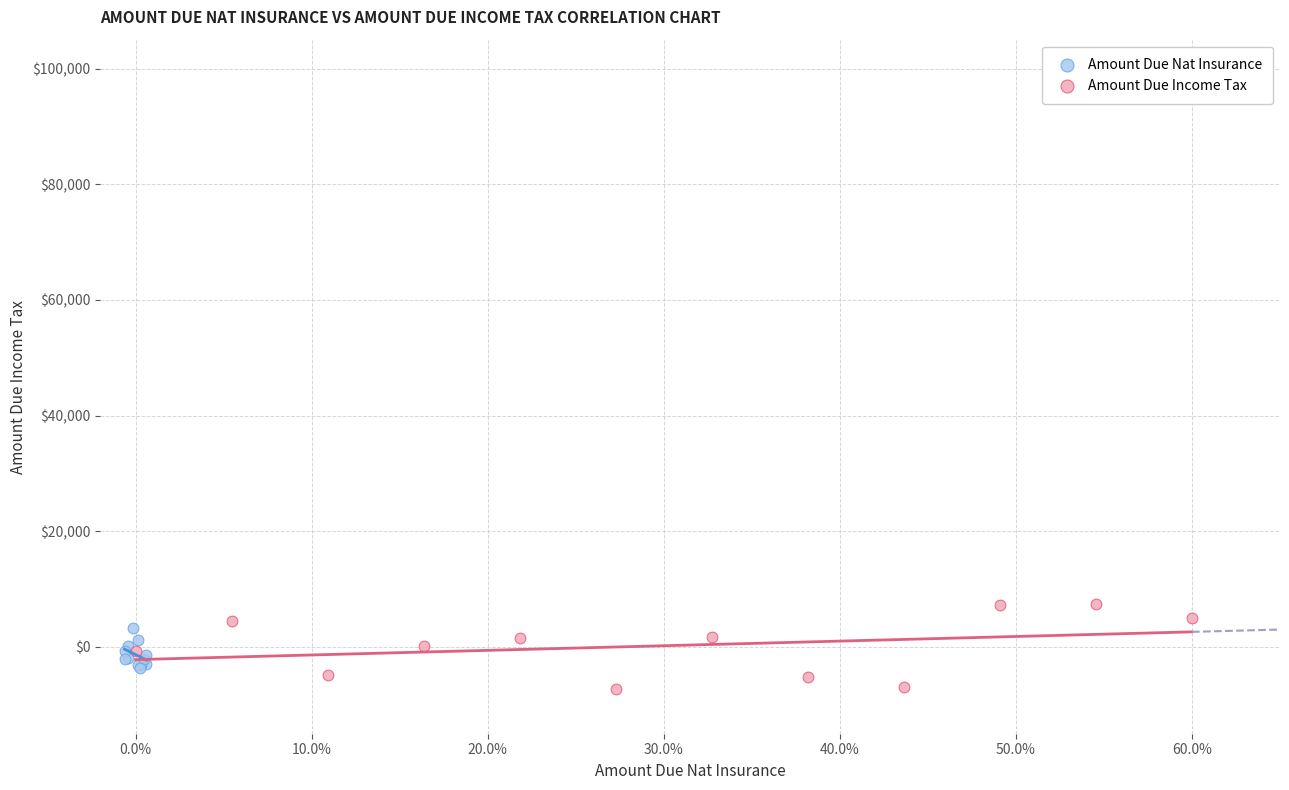

What are all the series names shown in the legend?

Amount Due Nat Insurance, Amount Due Income Tax